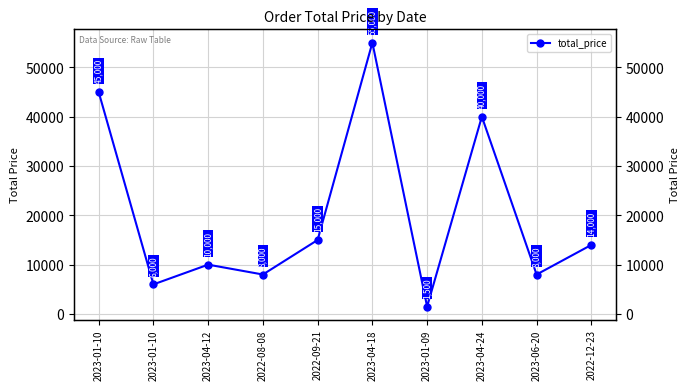

What is the average value?

20250